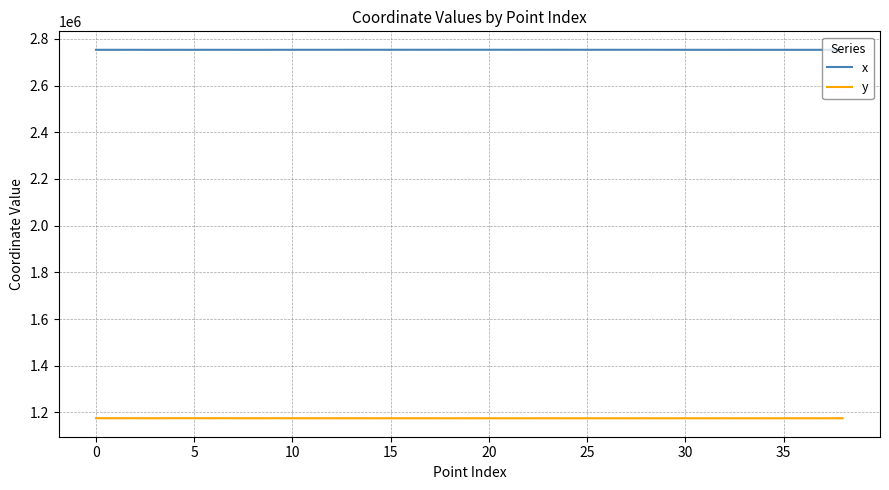

Rank the series by their average value, from highest to lowest.

x, y